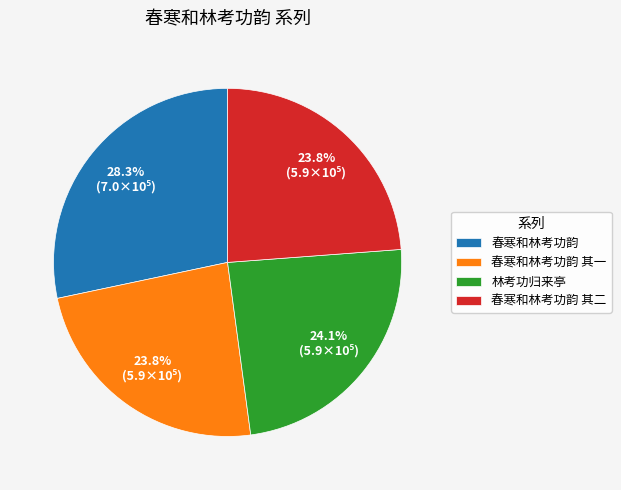

Does any single category account for the majority?

No